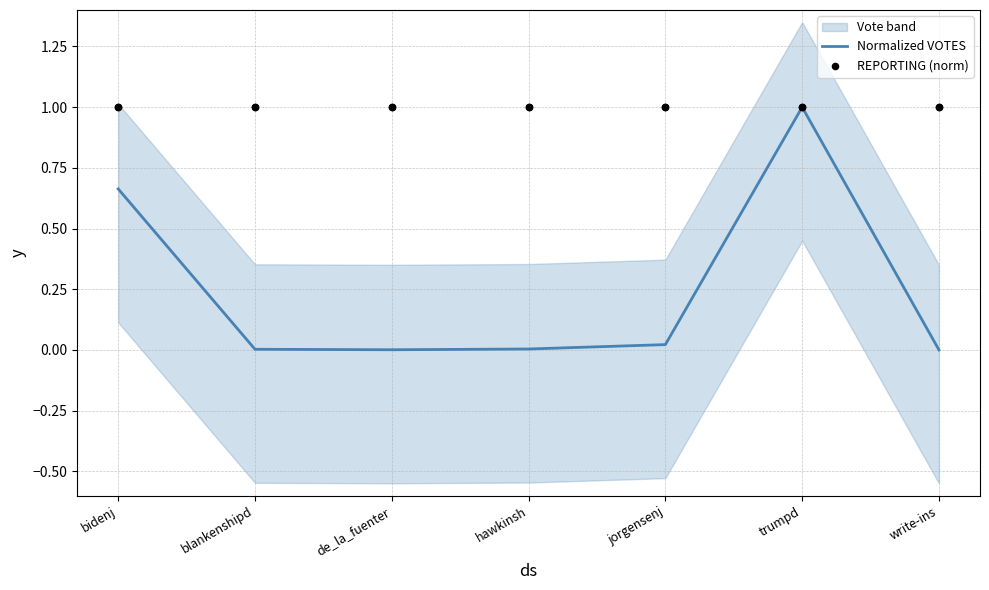

The Normalized VOTES series shows 1.4 at trumpd. True or false?

False